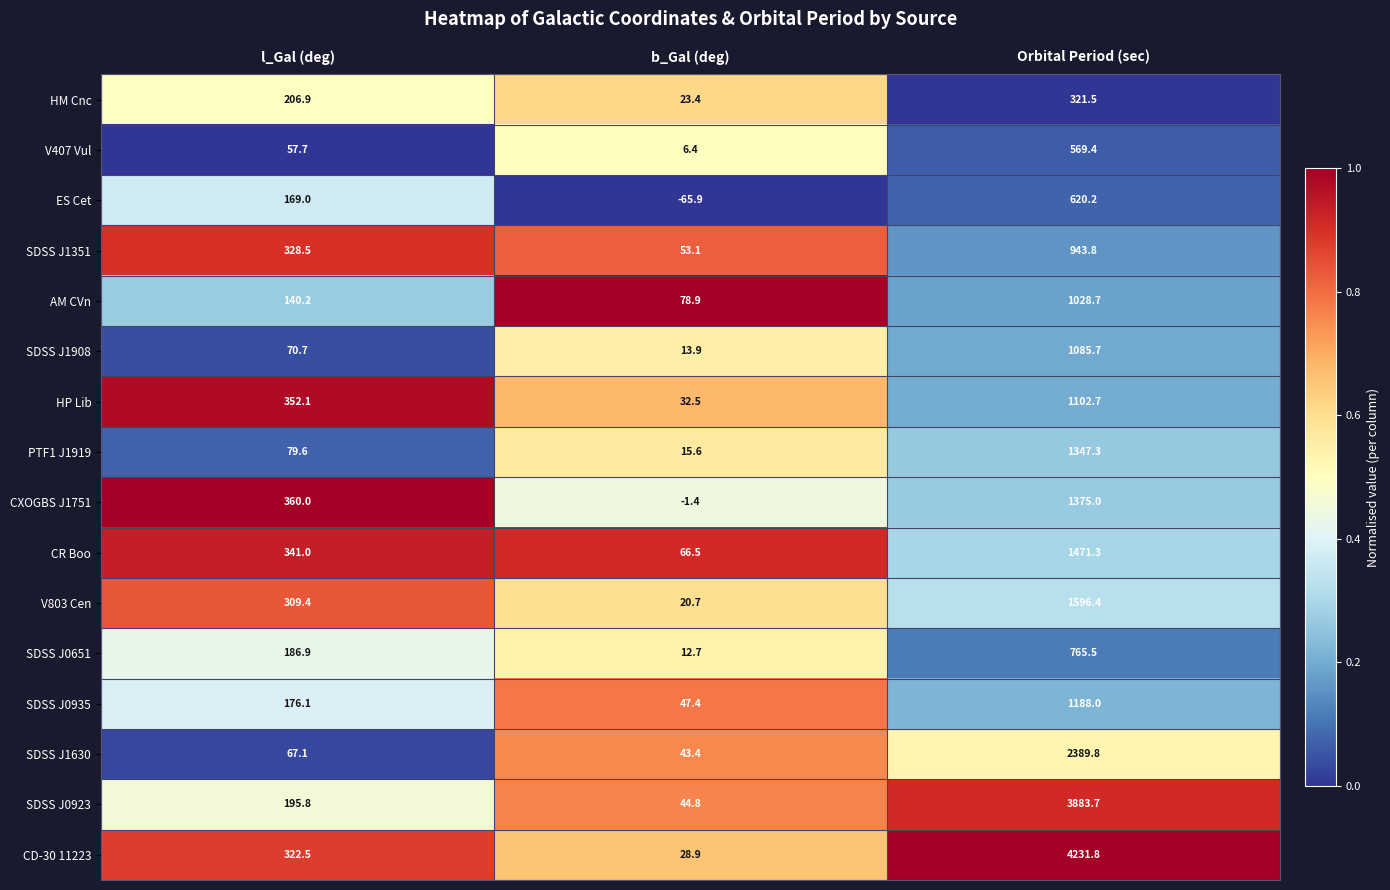

Rank the series at l_Gal (deg) from highest to lowest value.

CXOGBS J1751, HP Lib, CR Boo, SDSS J1351, CD-30 11223, V803 Cen, HM Cnc, SDSS J0923, SDSS J0651, SDSS J0935, ES Cet, AM CVn, PTF1 J1919, SDSS J1908, SDSS J1630, V407 Vul